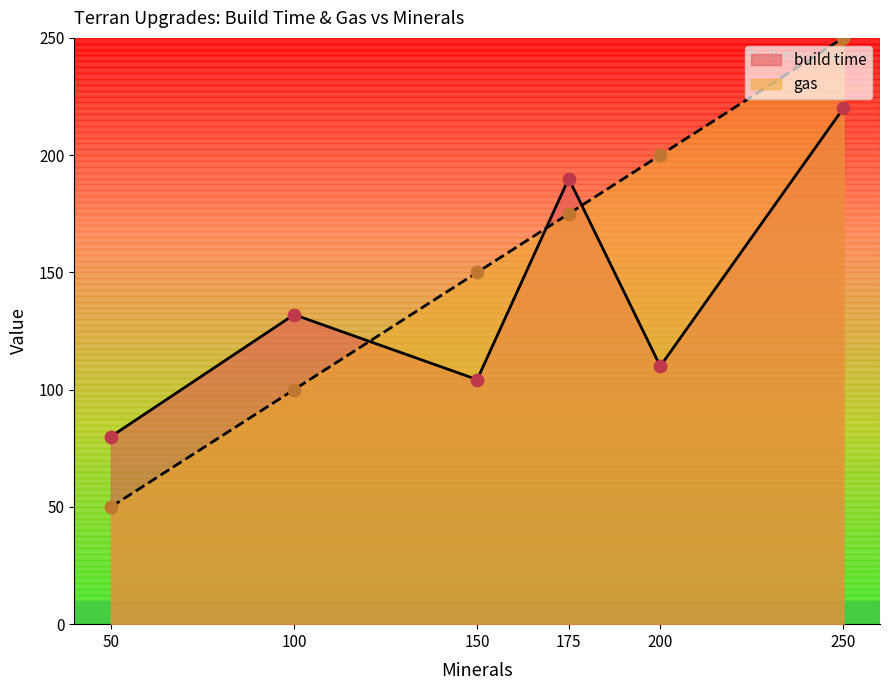

Which series contains the highest Y value?

gas